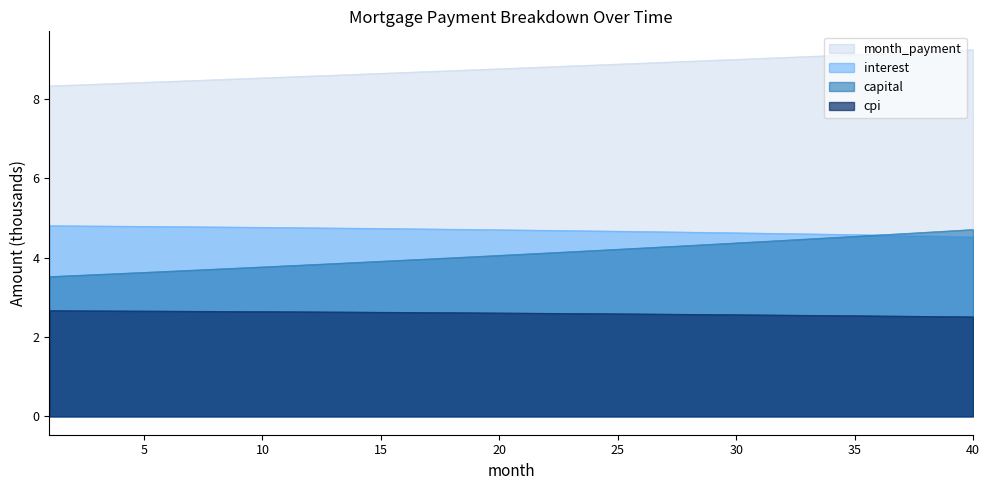

Which series has the widest spread of values?

capital